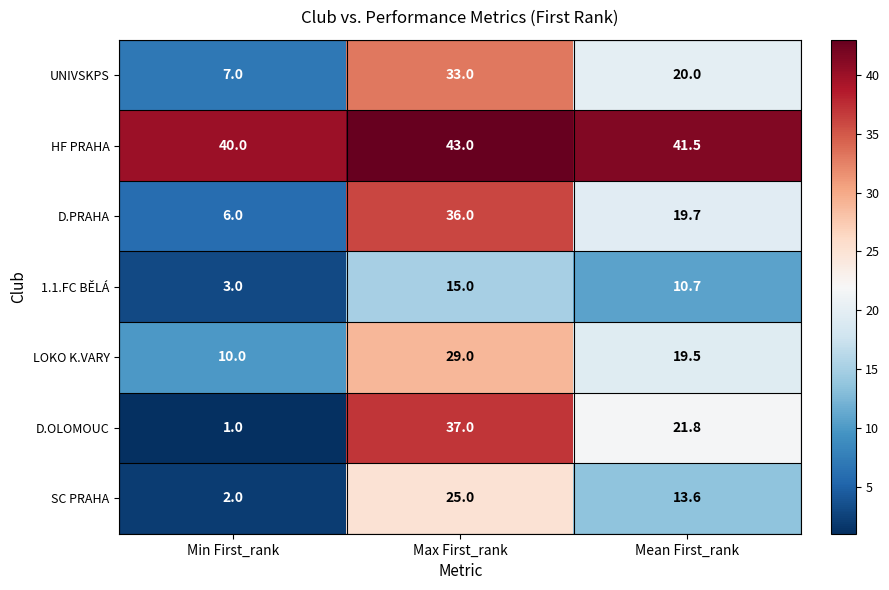

Rank the series at Max First_rank from lowest to highest value.

1.1.FC BĚLÁ, SC PRAHA, LOKO K.VARY, UNIVSKPS, D.PRAHA, D.OLOMOUC, HF PRAHA